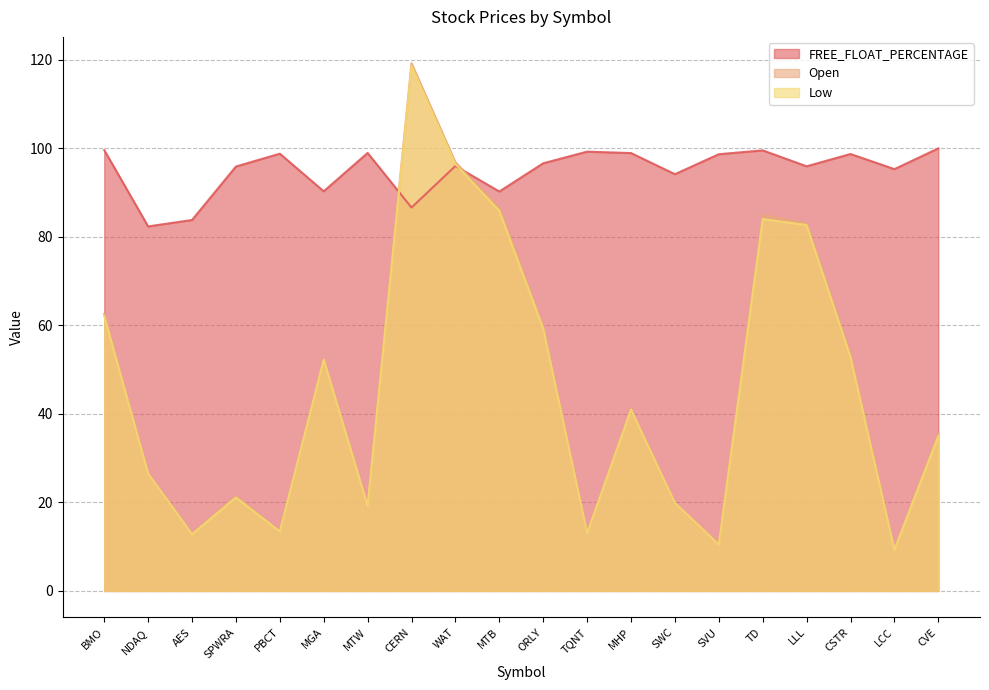

What are all the series names shown in the legend?

FREE_FLOAT_PERCENTAGE, Open, Low